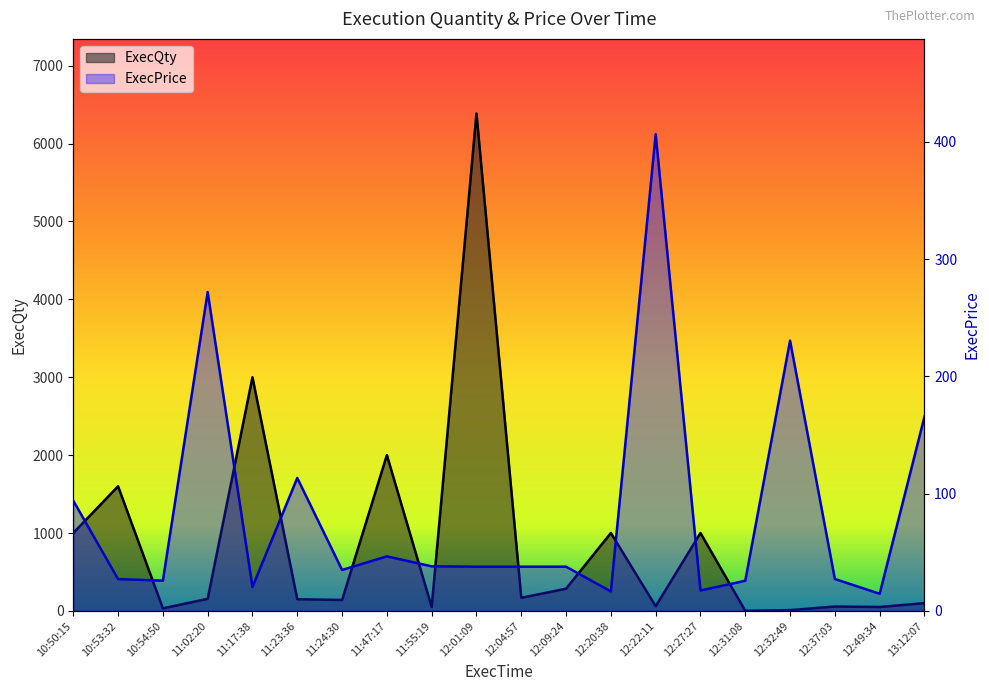

At which category is the sum across all series the highest?

12:01:09